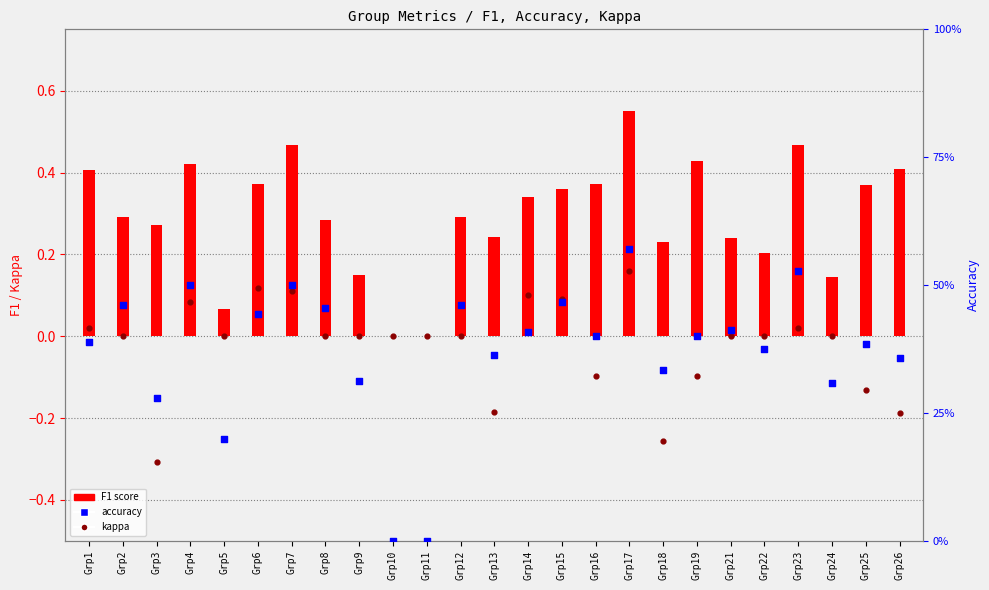

At how many categories does at least one series exceed 0?

23